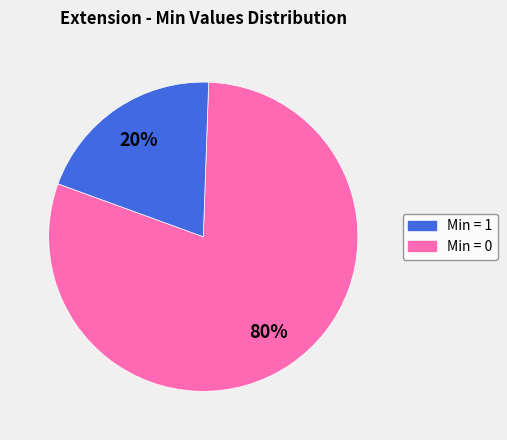

To the nearest percent, what is the difference between the largest and smallest slice percentages?

60%